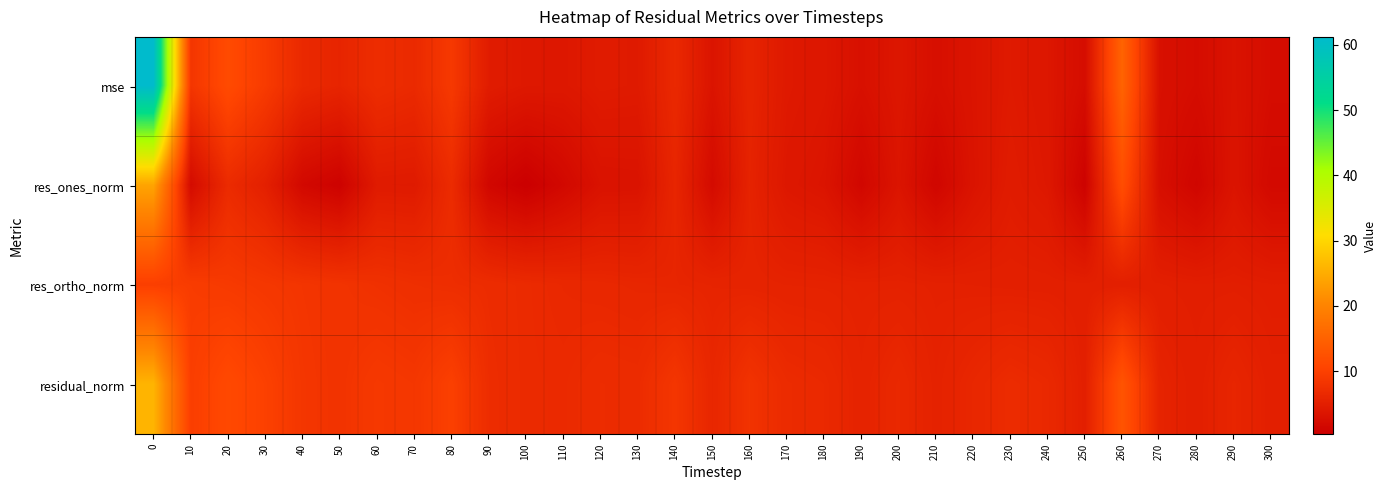

Which has a higher value, 90 or 160?

160